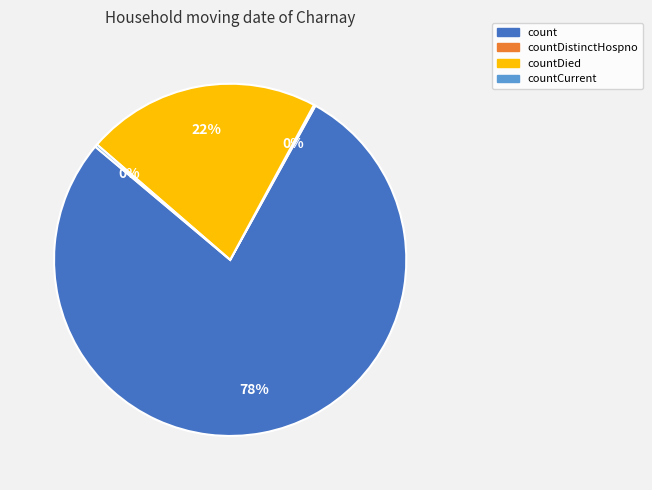

Is it true that countDied is 28% of the pie?

False